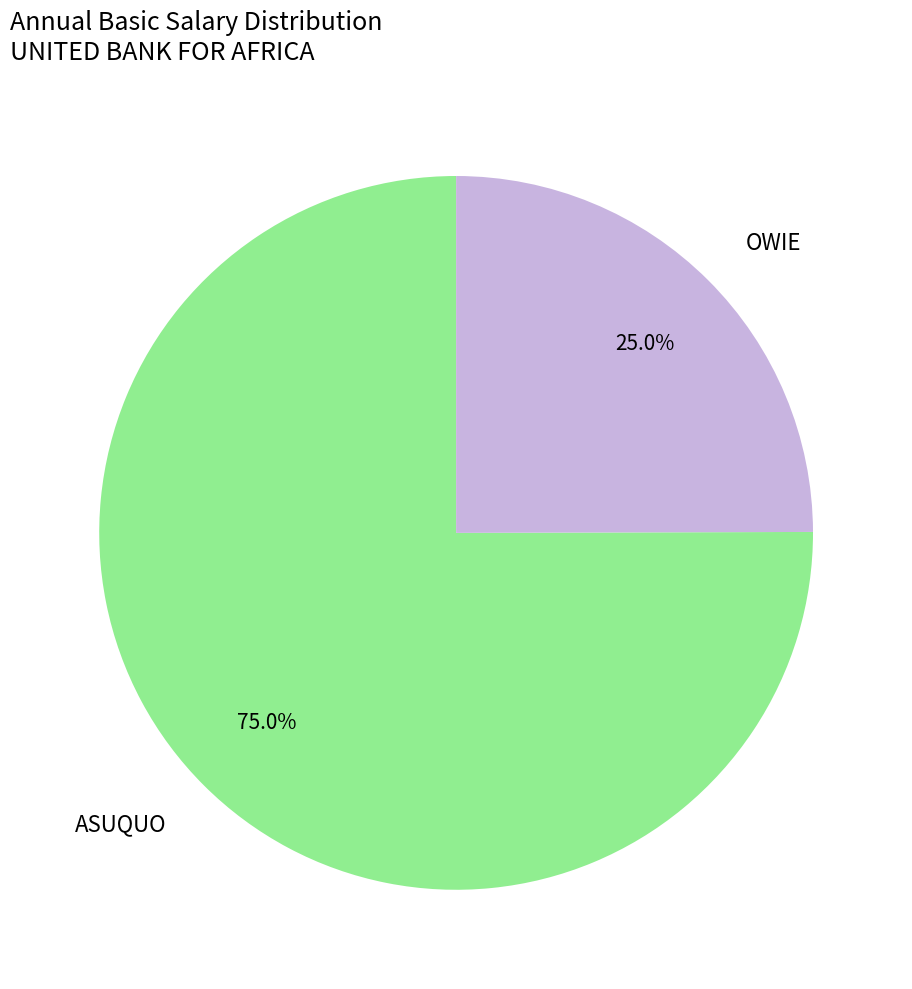

Combined, do OWIE and ASUQUO account for over 50%?

Yes